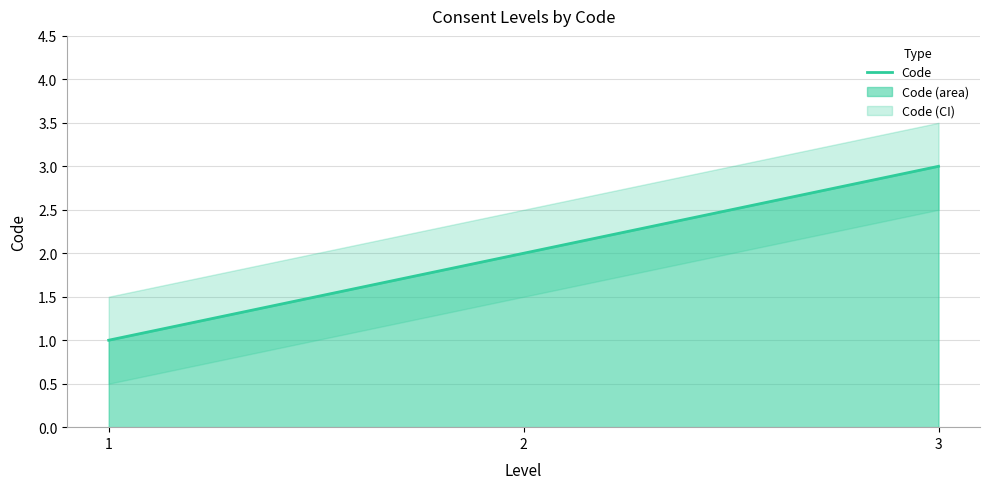

What is the greatest value displayed?

3